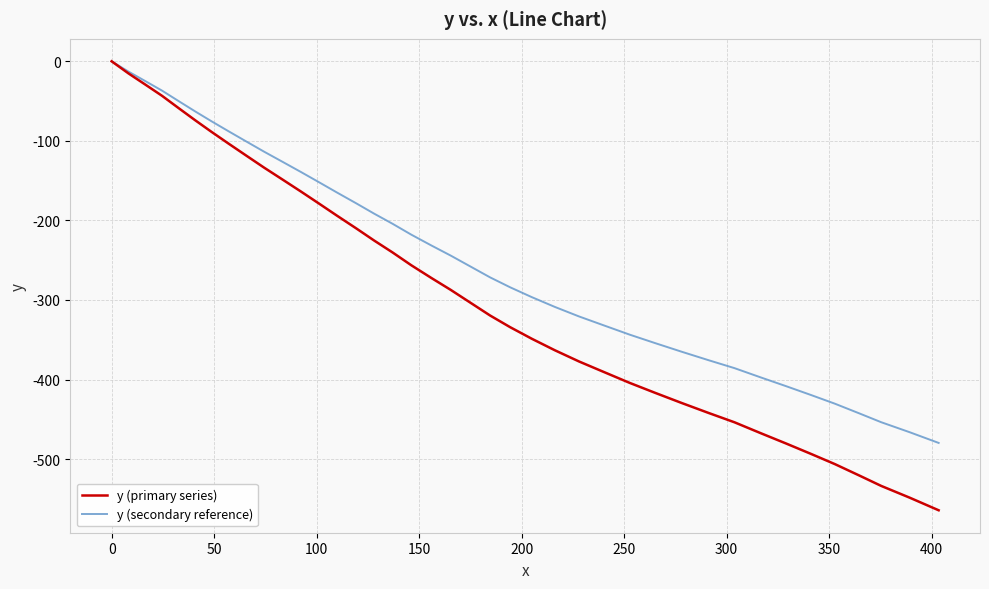

Which series has the largest total across all categories?

y (secondary reference)